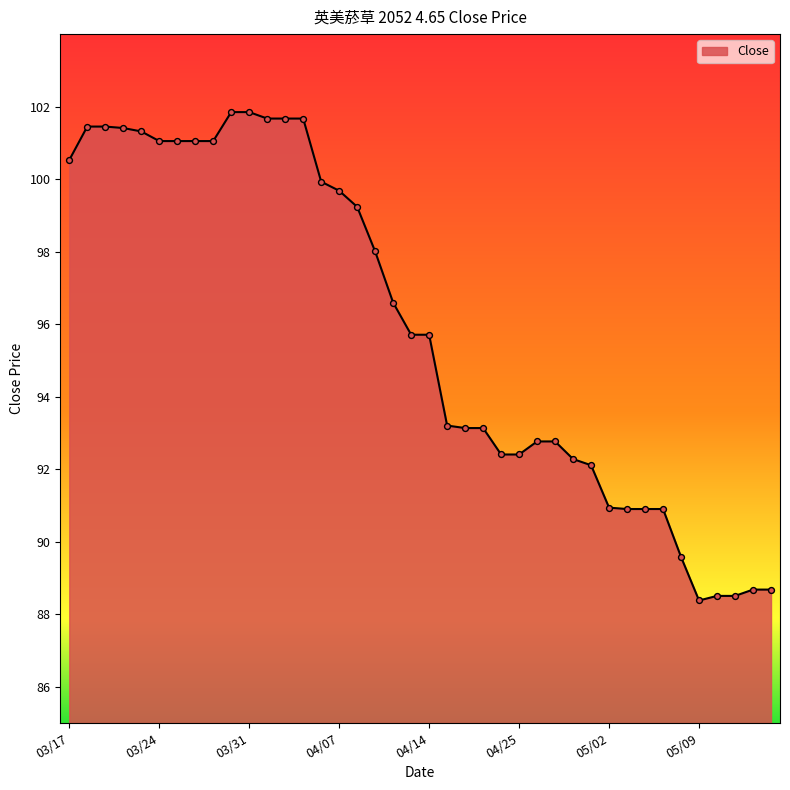

What is the greatest value displayed?

101.8